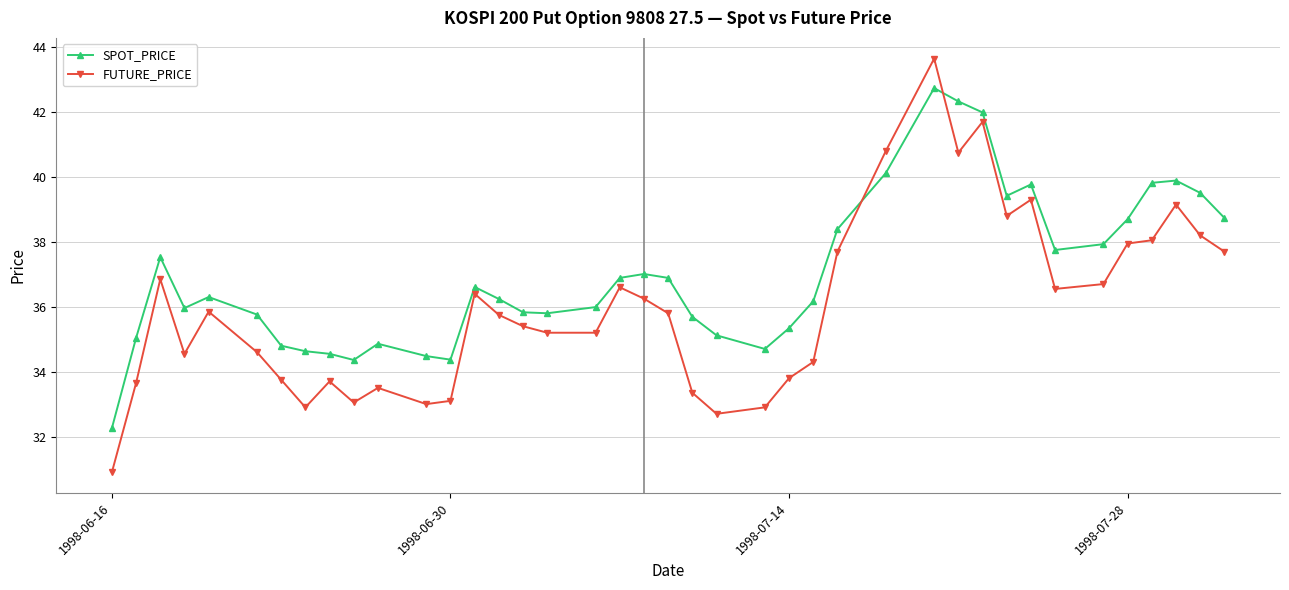

True or false: FUTURE_PRICE has more than 2 points higher than both neighbors.

True